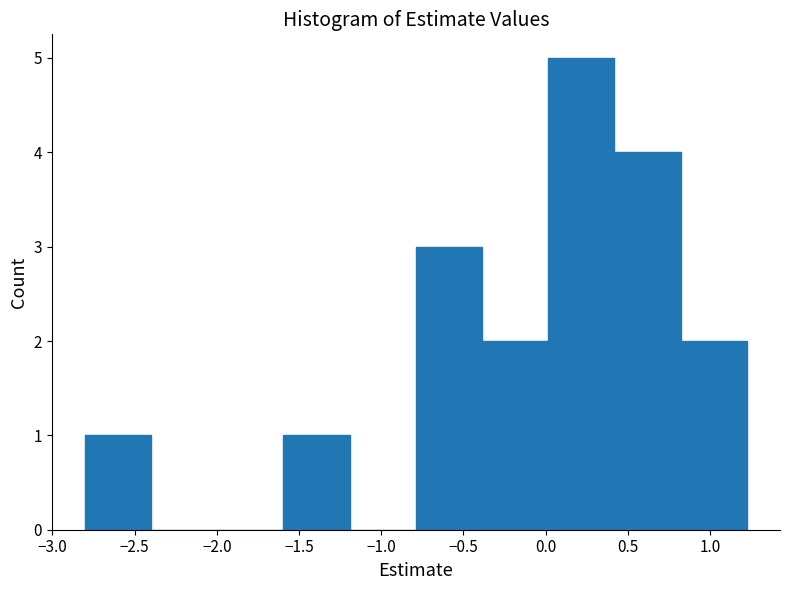

Reading left to right, list every bar in this chart as the range it spans on the x-axis followed by its height. Neither the bar edges nor the heights are printed on the chart, so give them approximately, as read against the axes.

-2.8 to -2.4: 1
-2.4 to -2.0: 0
-2.0 to -1.6: 0
-1.6 to -1.2: 1
-1.2 to -0.8: 0
-0.8 to -0.4: 3
-0.4 to 0.0: 2
0.0 to 0.4: 5
0.4 to 0.8: 4
0.8 to 1.2: 2